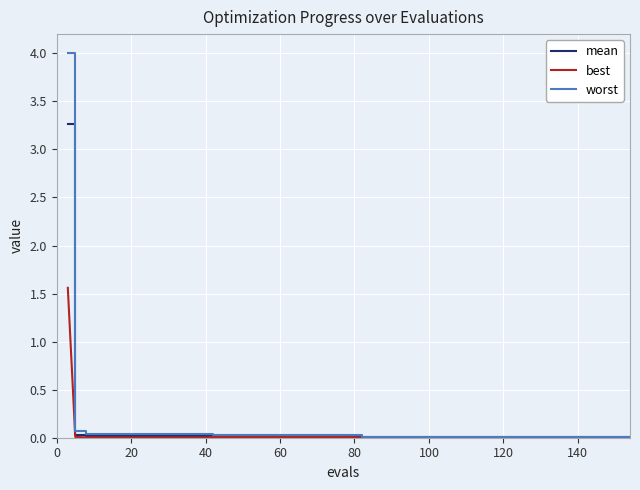

Which series has the widest spread of values?

worst